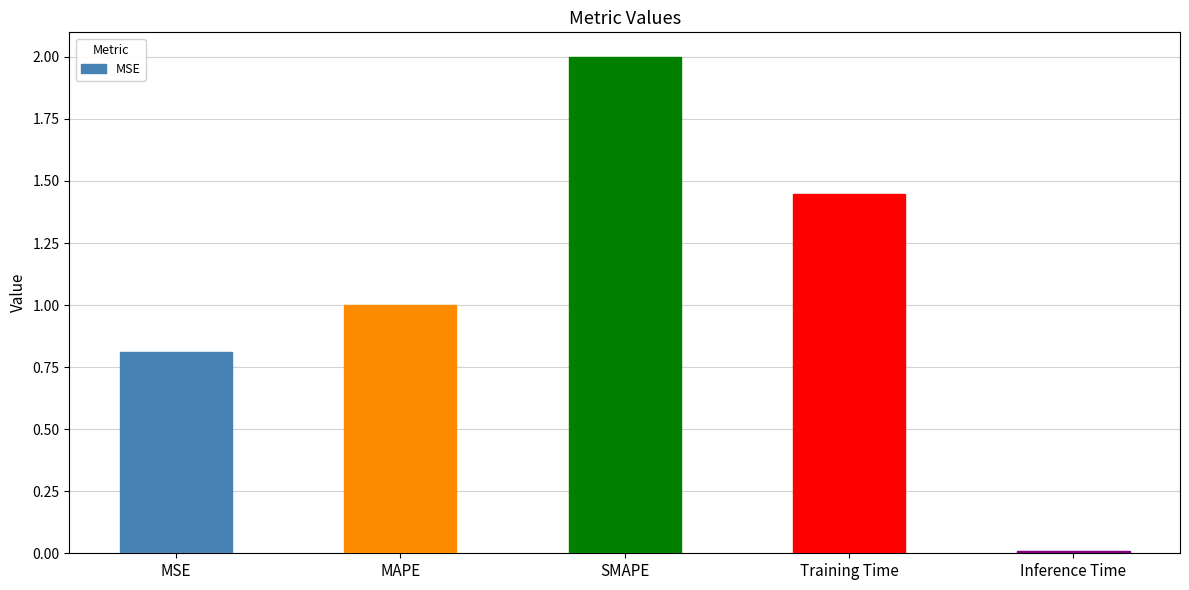

What is the greatest value displayed?

2.0